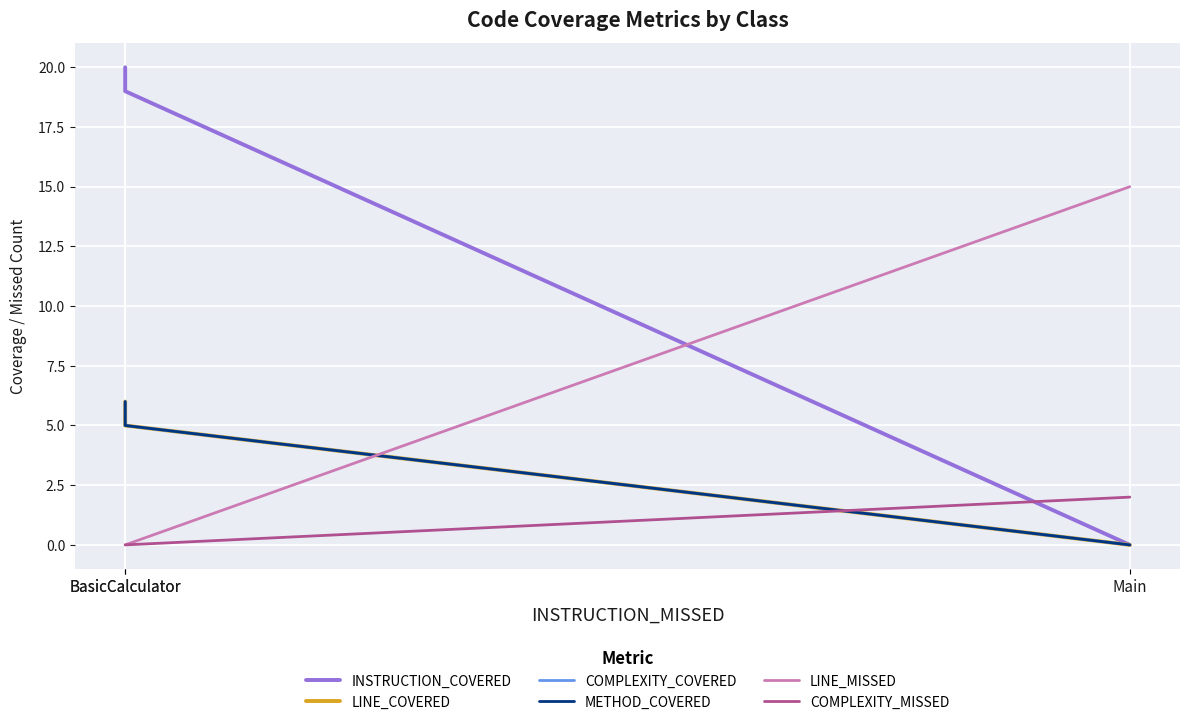

Rank the series by their maximum value, from lowest to highest.

COMPLEXITY_MISSED, LINE_COVERED, COMPLEXITY_COVERED, METHOD_COVERED, LINE_MISSED, INSTRUCTION_COVERED